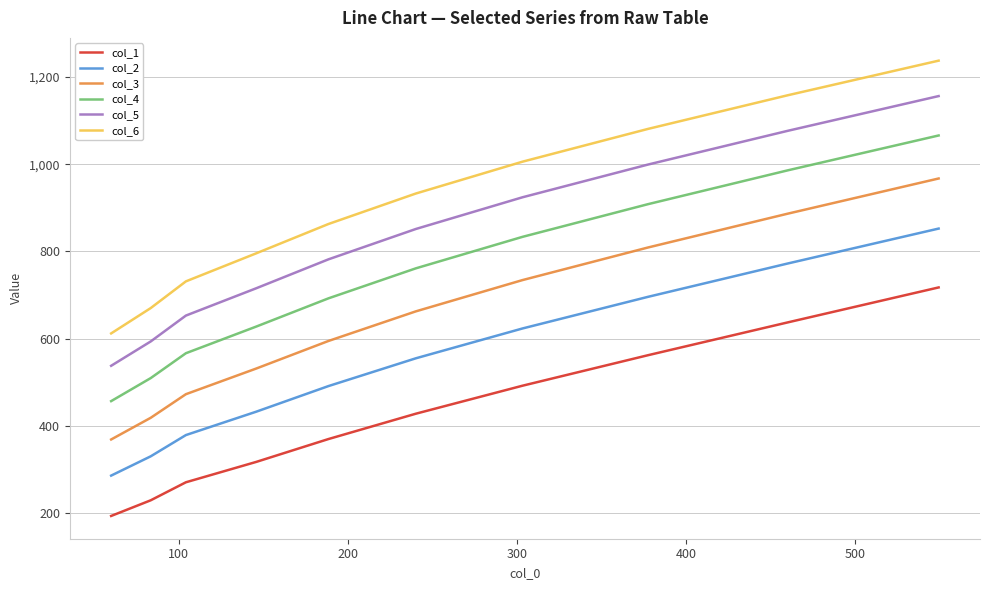

Is this an area chart (filled region under the line)?

No